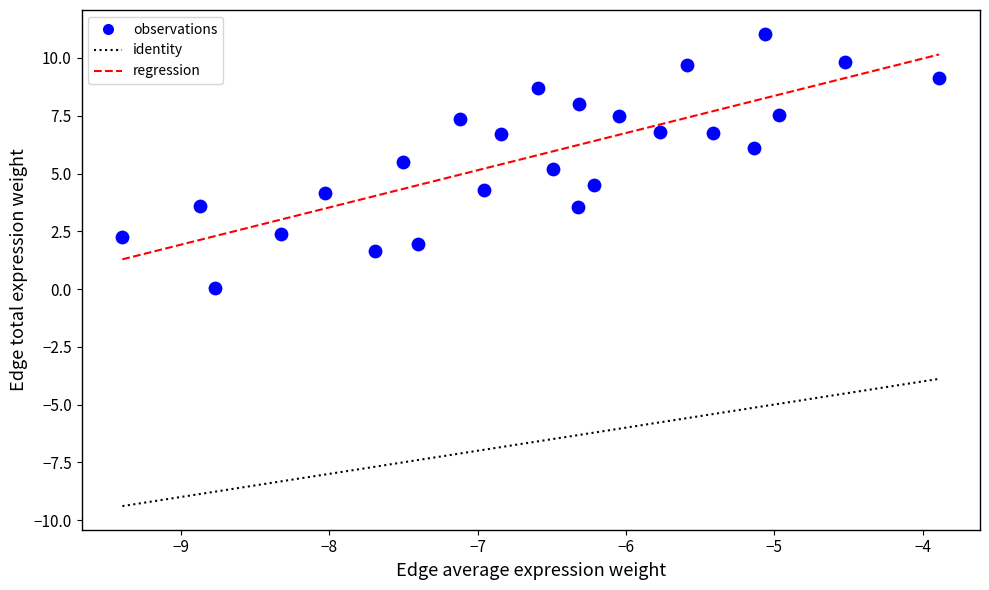

What is the range of X values (max minus min)?

5.5